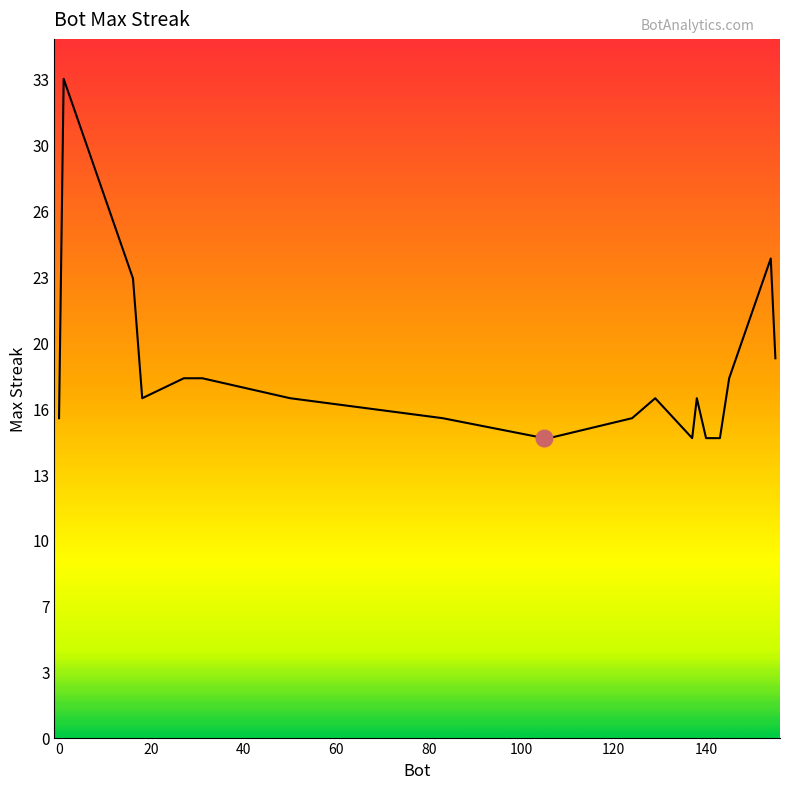

Is this an area chart (filled region under the line)?

Yes